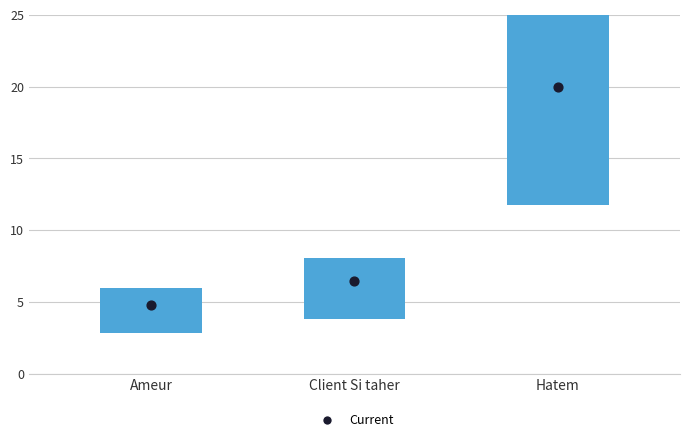

Which series has the largest total across all categories?

Current